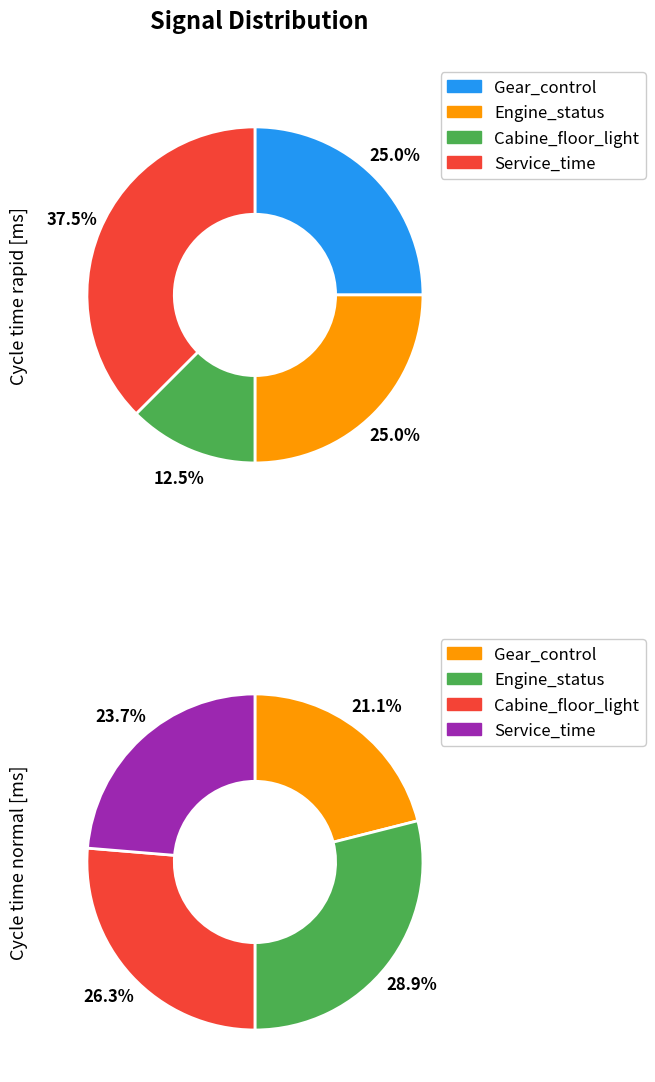

The Cabine_floor_light slice represents 24% of the pie. True or false?

False